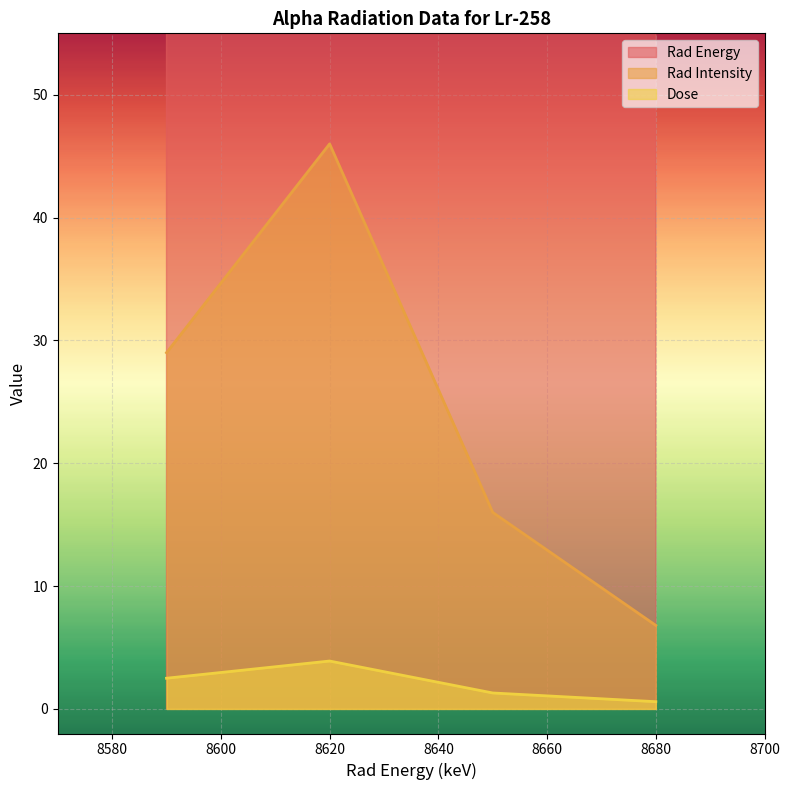

Rank the series by their maximum value, from lowest to highest.

Dose, Rad Intensity, Rad Energy